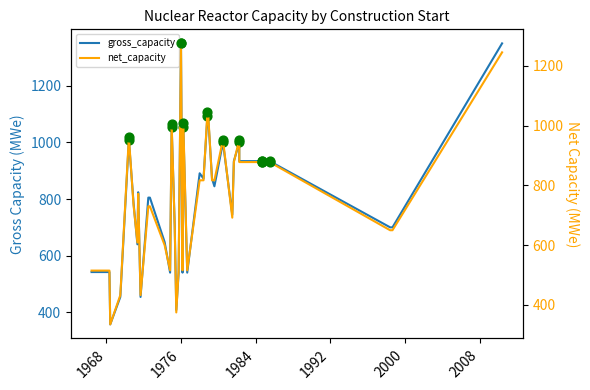

Which series contains the lowest Y value?

net_capacity